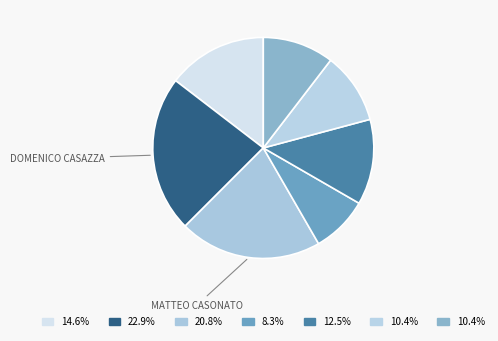

How many segments does this pie chart have?

7